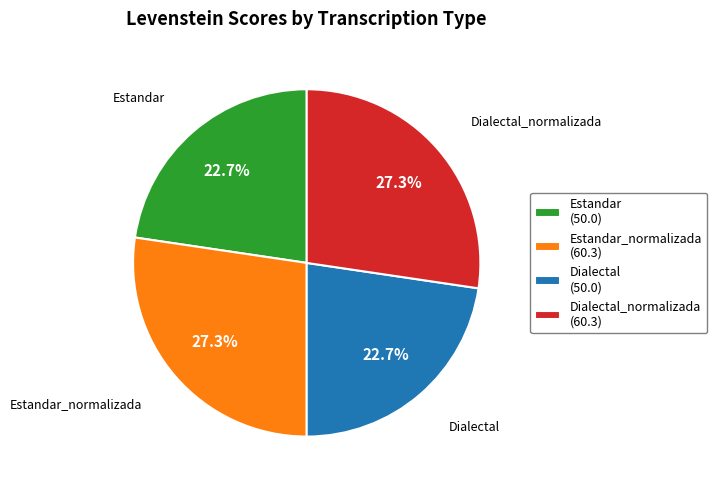

What is the ratio of the value at Dialectal (50.0) to the value at Estandar_normalizada (60.3)?

0.8